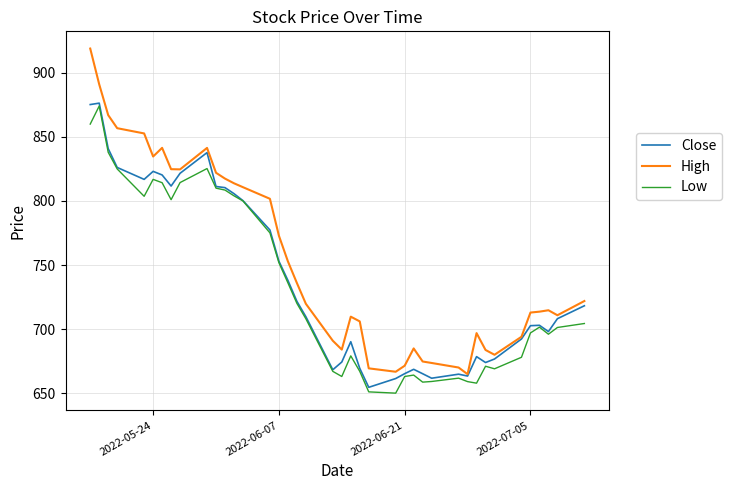

Which series has the largest range (max minus min)?

High